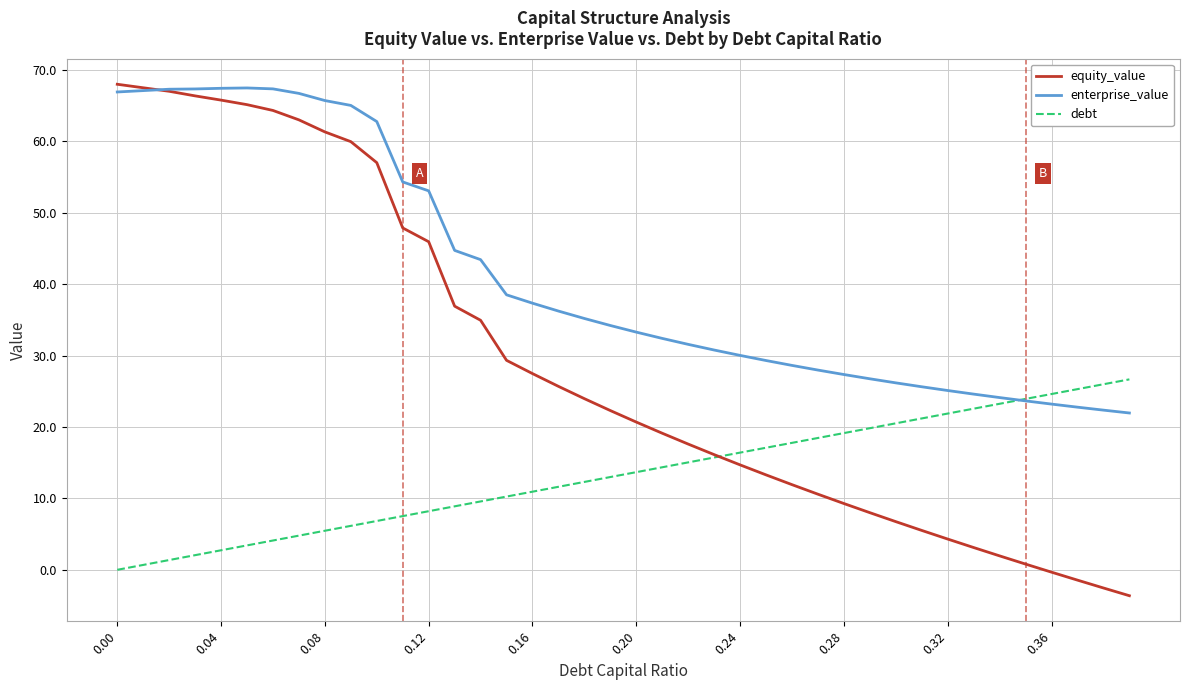

Which series has the widest spread of values?

equity_value